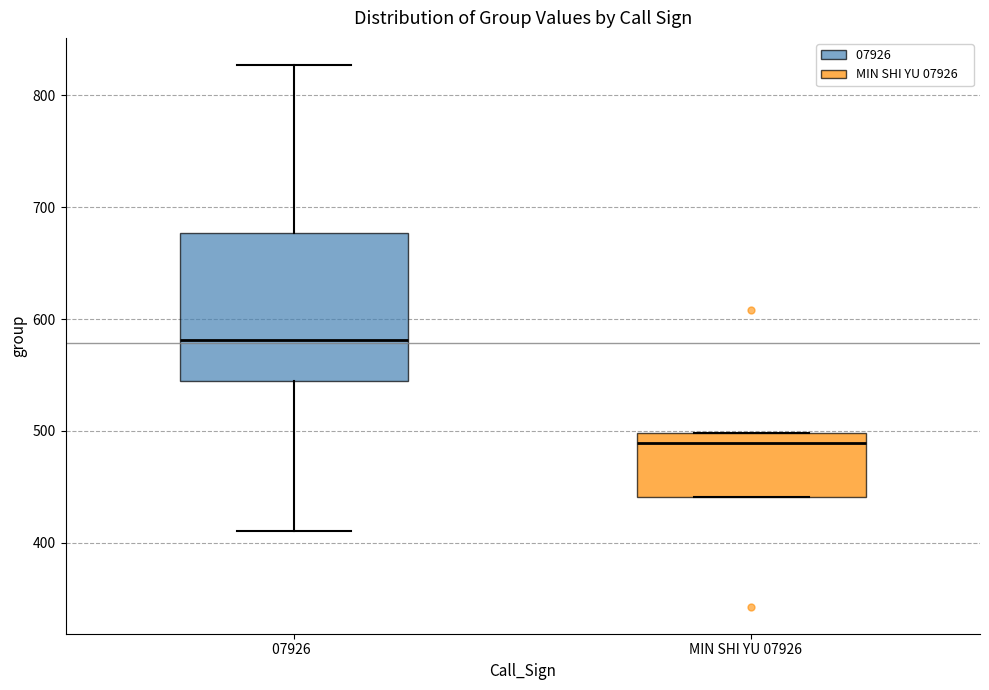

Reading left to right, read every box against the y-axis: the position of its median line, the range the box covers, and the ends of its whiskers. The values are not printed on the chart, so give them approximately, as read against the axis.

07926: median 580, box 550 to 680, whiskers 410 to 830
MIN SHI YU 07926: median 490, box 440 to 500, whiskers 440 to 500